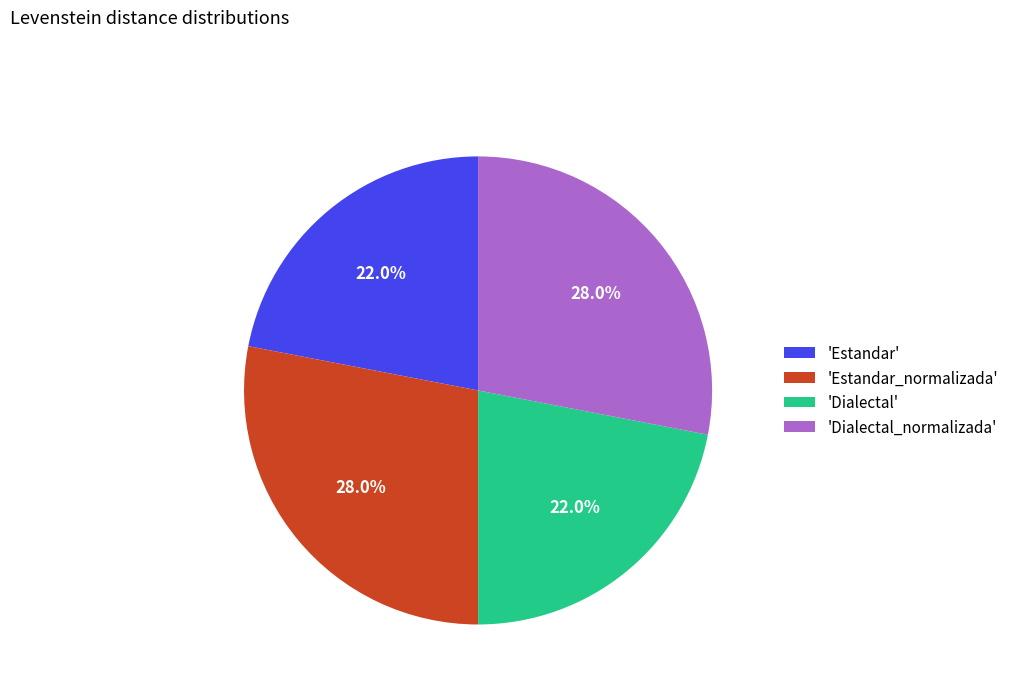

Does 'Dialectal' account for over 50% of the chart?

No